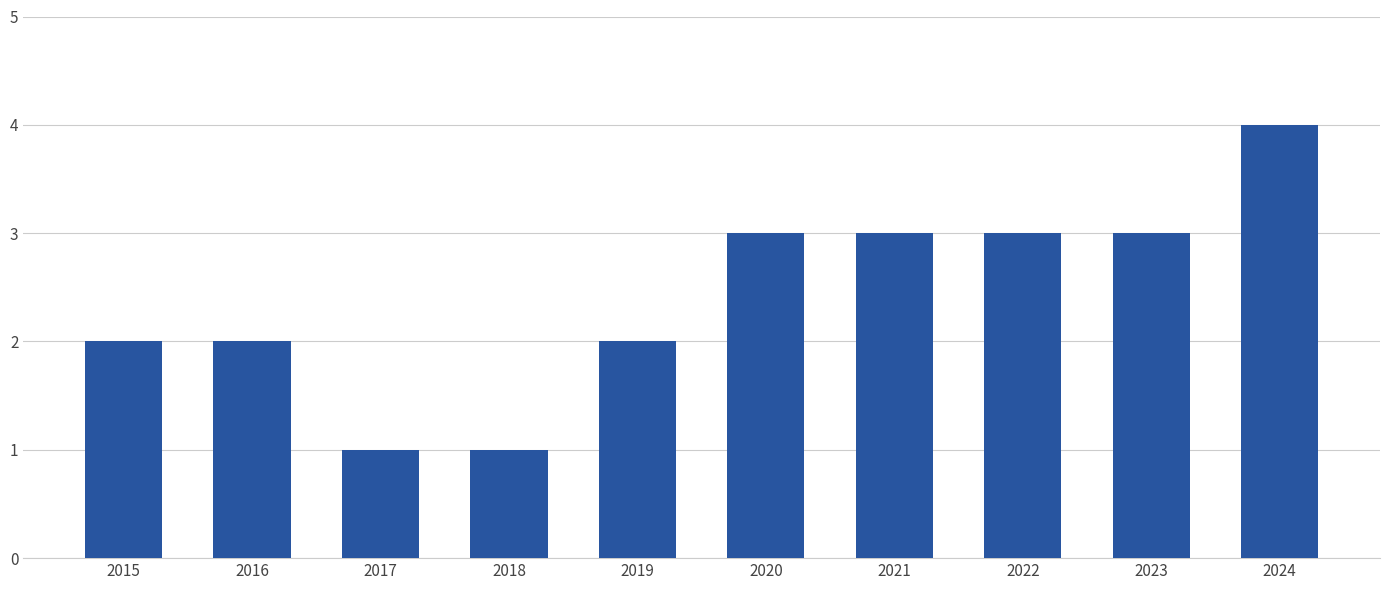

Reading left to right, transcribe all the data shown in this chart.

2	2	1	1	2	3	3	3	3	4